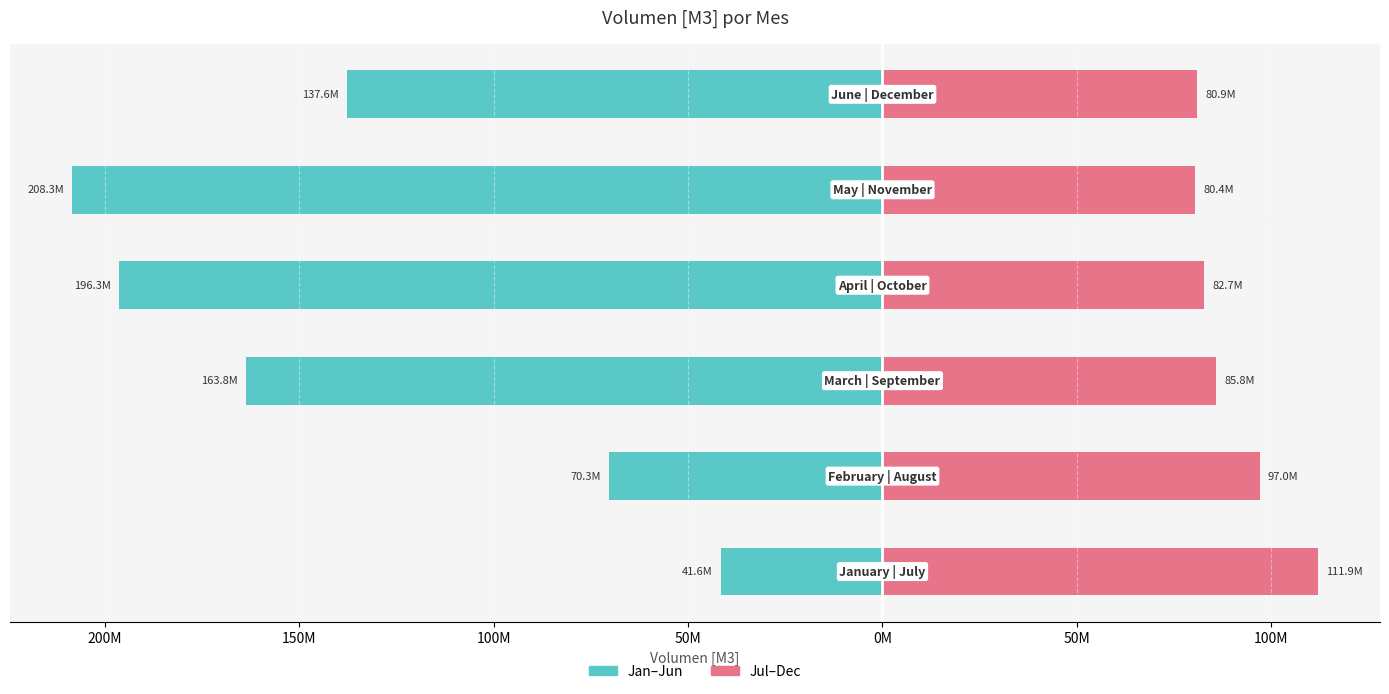

How many bars are there in total?

12